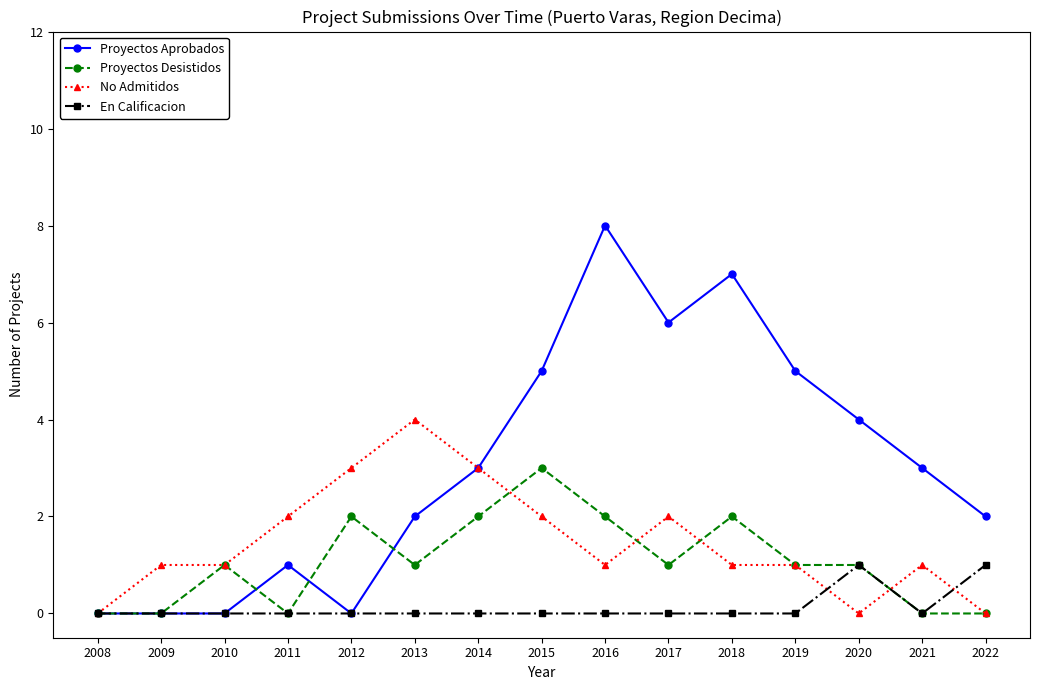

List the series in order of their peak value, lowest first.

En Calificacion, Proyectos Desistidos, No Admitidos, Proyectos Aprobados